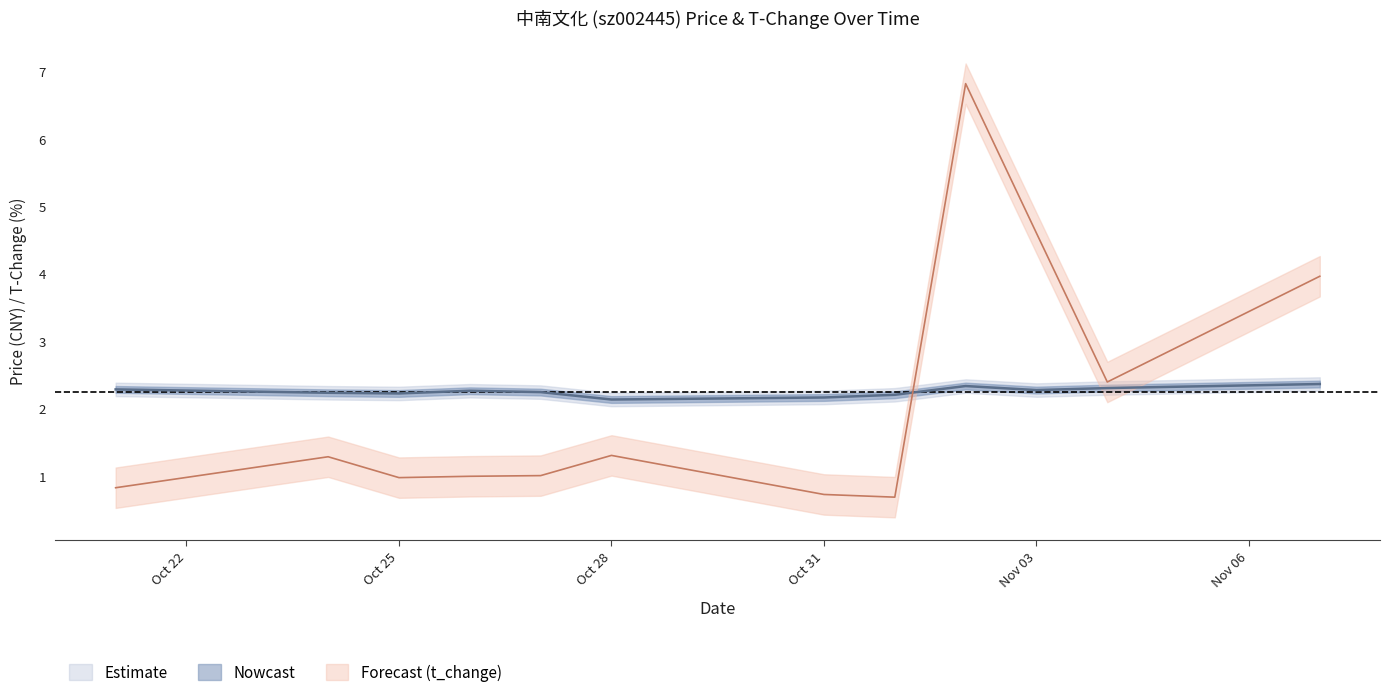

At how many categories does at least one series exceed 0?

12